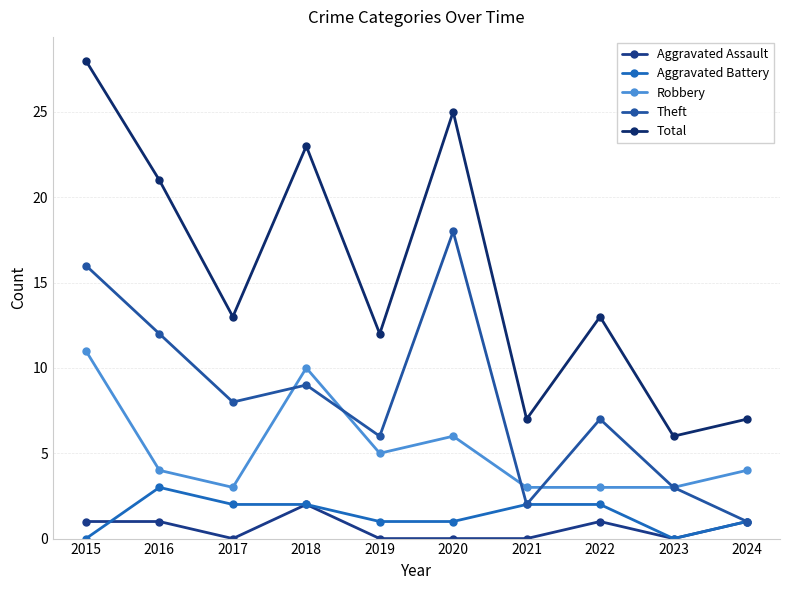

True or false: Aggravated Assault has more than 1 points higher than both neighbors.

True